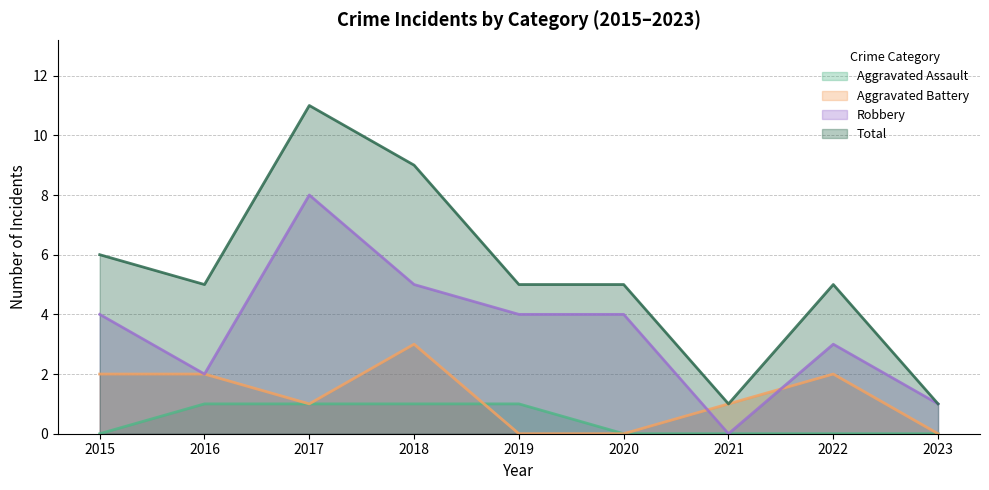

What is the value of the Total point at the 4th from the left?

9